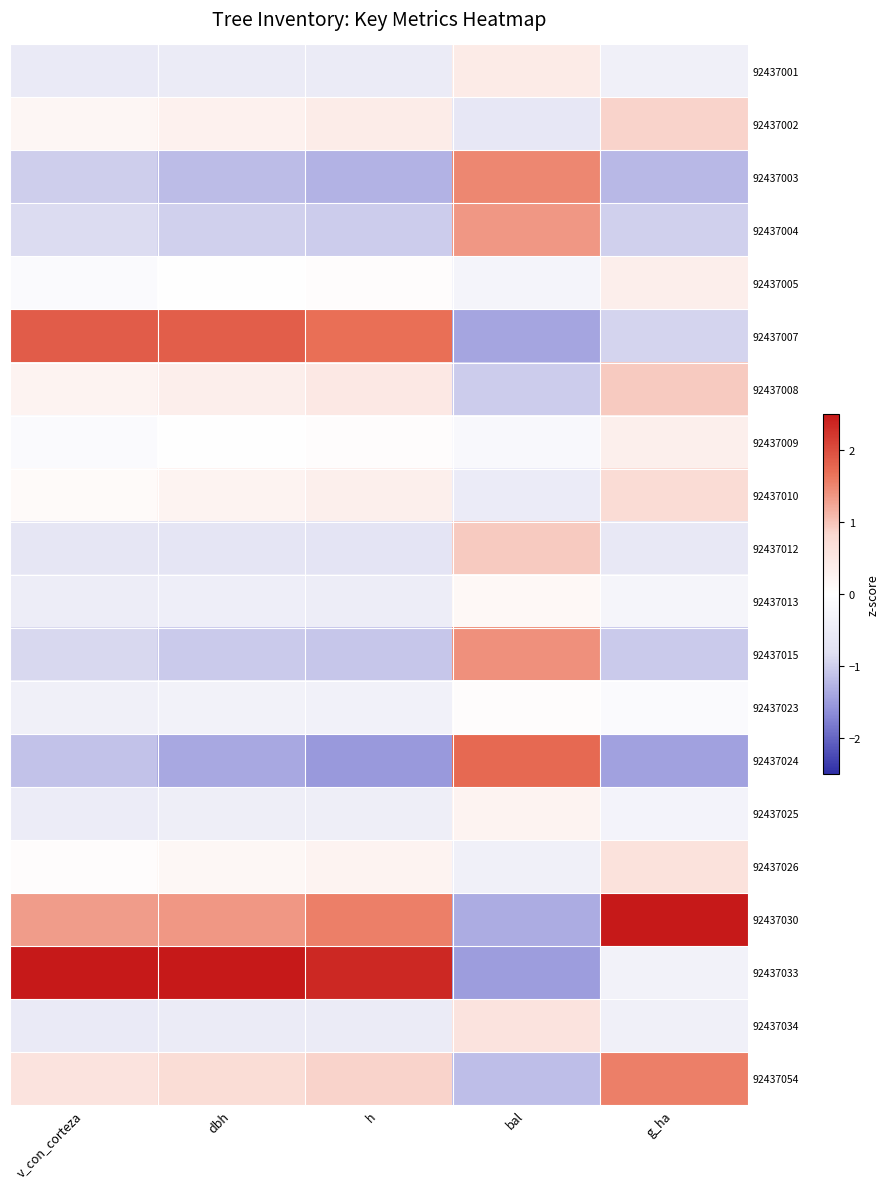

Reading right to left, list all the values displayed in this chart.

92437001: g_ha=-0.4	bal=0.4	h=-0.5	dbh=-0.5	v_con_corteza=-0.6
92437002: g_ha=0.9	bal=-0.6	h=0.4	dbh=0.3	v_con_corteza=0.2
92437003: g_ha=-1.2	bal=1.5	h=-1.3	dbh=-1.2	v_con_corteza=-1.0
92437004: g_ha=-1.0	bal=1.4	h=-1.0	dbh=-1.0	v_con_corteza=-0.9
92437005: g_ha=0.4	bal=-0.3	h=0.0	dbh=-0.0	v_con_corteza=-0.1
92437007: g_ha=-1.0	bal=-1.4	h=1.7	dbh=1.8	v_con_corteza=1.9
92437008: g_ha=0.9	bal=-1.0	h=0.5	dbh=0.4	v_con_corteza=0.2
92437009: g_ha=0.3	bal=-0.2	h=0.0	dbh=-0.0	v_con_corteza=-0.1
92437010: g_ha=0.8	bal=-0.5	h=0.3	dbh=0.2	v_con_corteza=0.1
92437012: g_ha=-0.6	bal=0.9	h=-0.7	dbh=-0.7	v_con_corteza=-0.7
92437013: g_ha=-0.3	bal=0.1	h=-0.5	dbh=-0.4	v_con_corteza=-0.5
92437015: g_ha=-1.0	bal=1.4	h=-1.1	dbh=-1.0	v_con_corteza=-0.9
92437023: g_ha=-0.1	bal=0.0	h=-0.4	dbh=-0.3	v_con_corteza=-0.4
92437024: g_ha=-1.4	bal=1.8	h=-1.5	dbh=-1.4	v_con_corteza=-1.1
92437025: g_ha=-0.3	bal=0.2	h=-0.5	dbh=-0.5	v_con_corteza=-0.5
92437026: g_ha=0.6	bal=-0.4	h=0.3	dbh=0.2	v_con_corteza=0.0
92437030: g_ha=2.7	bal=-1.3	h=1.5	dbh=1.3	v_con_corteza=1.3
92437033: g_ha=-0.3	bal=-1.5	h=2.4	dbh=2.6	v_con_corteza=3.0
92437034: g_ha=-0.4	bal=0.6	h=-0.5	dbh=-0.5	v_con_corteza=-0.6
92437054: g_ha=1.6	bal=-1.2	h=0.9	dbh=0.7	v_con_corteza=0.6